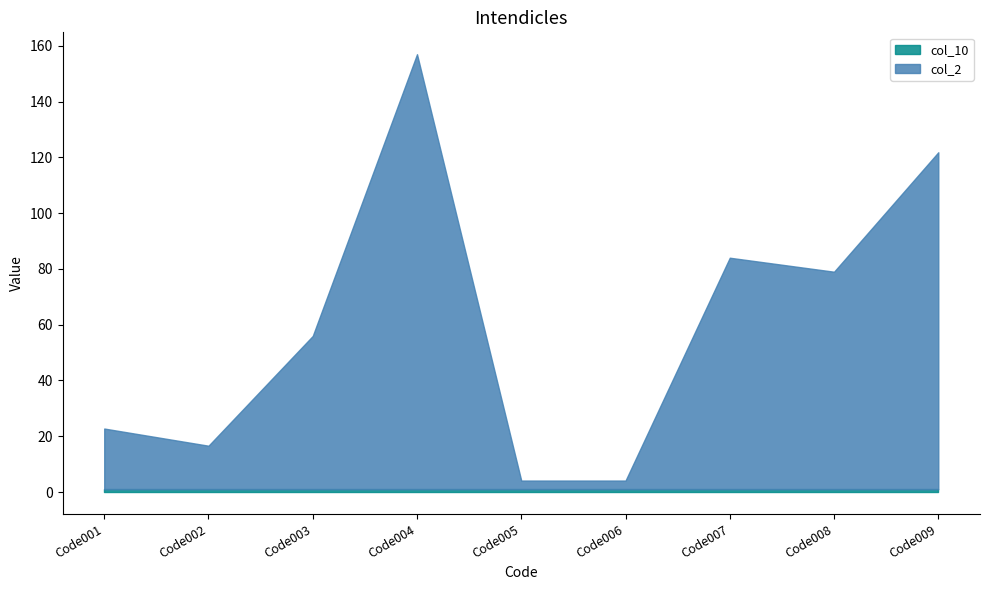

Which series has the largest total across all categories?

col_2